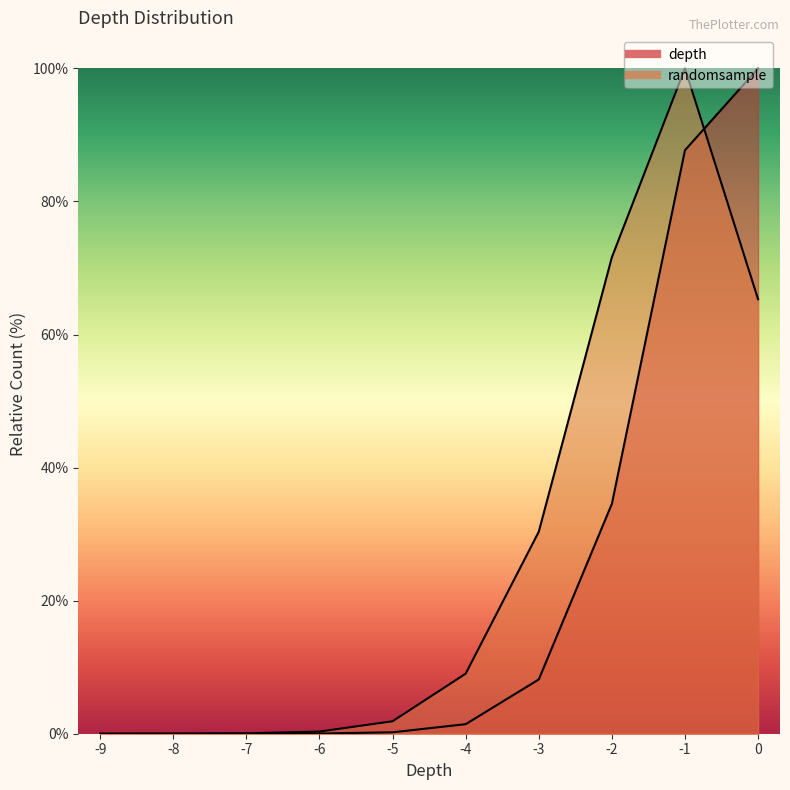

Count the number of data series in this chart.

2